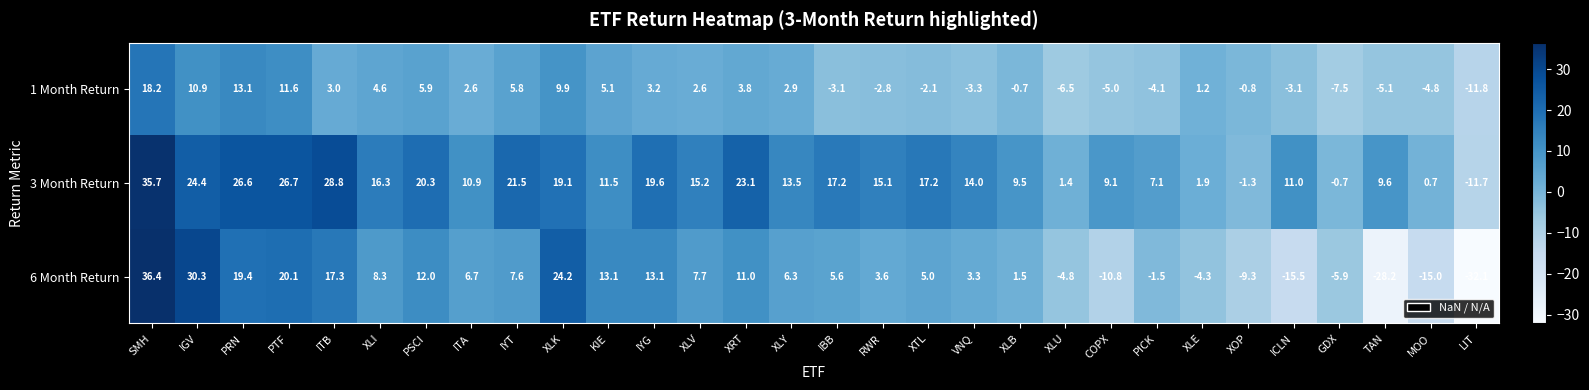

Between IBB and XTL, which series saw the biggest shift?

1 Month Return